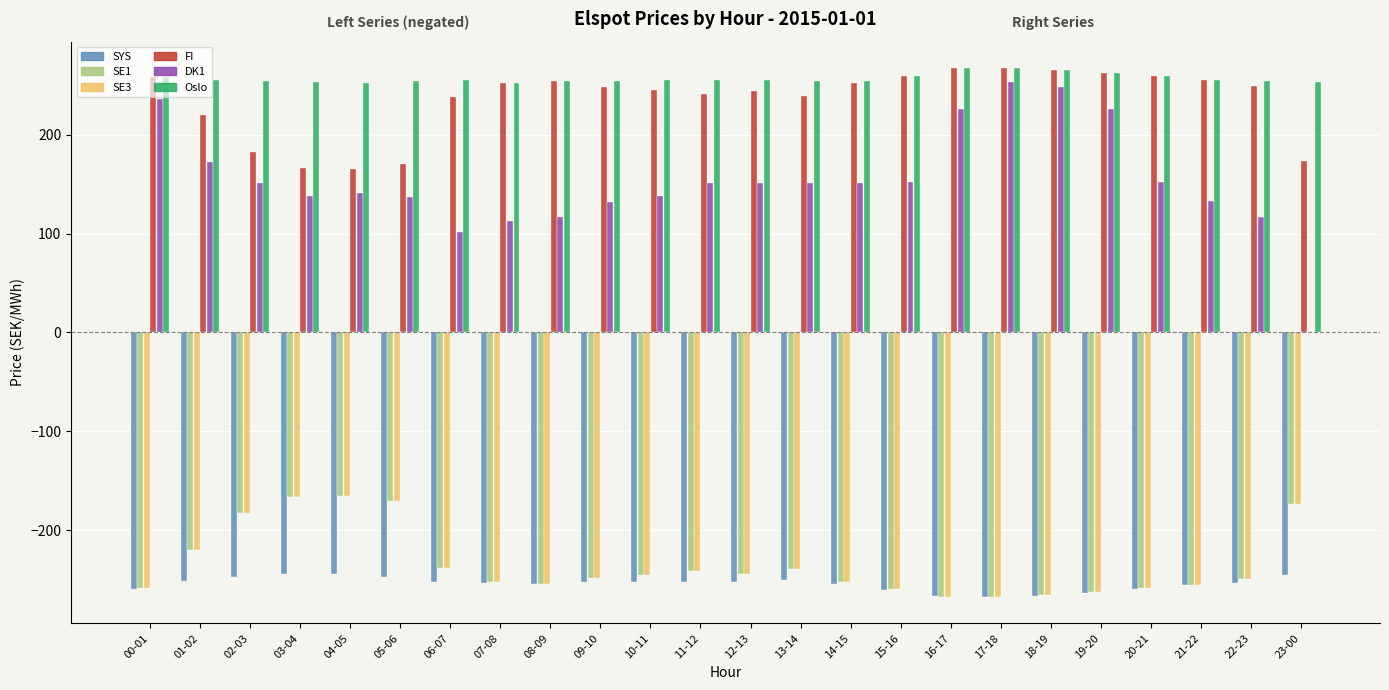

Is it true that FI equals 430.1 at 12-13?

False